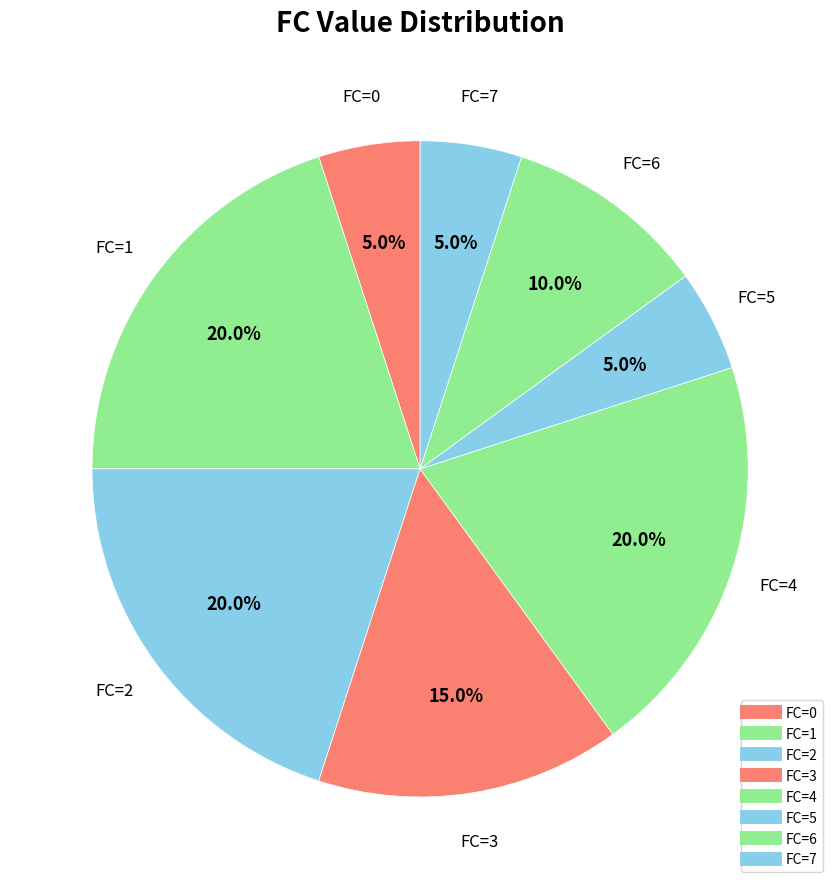

How many slices are in this pie chart?

8